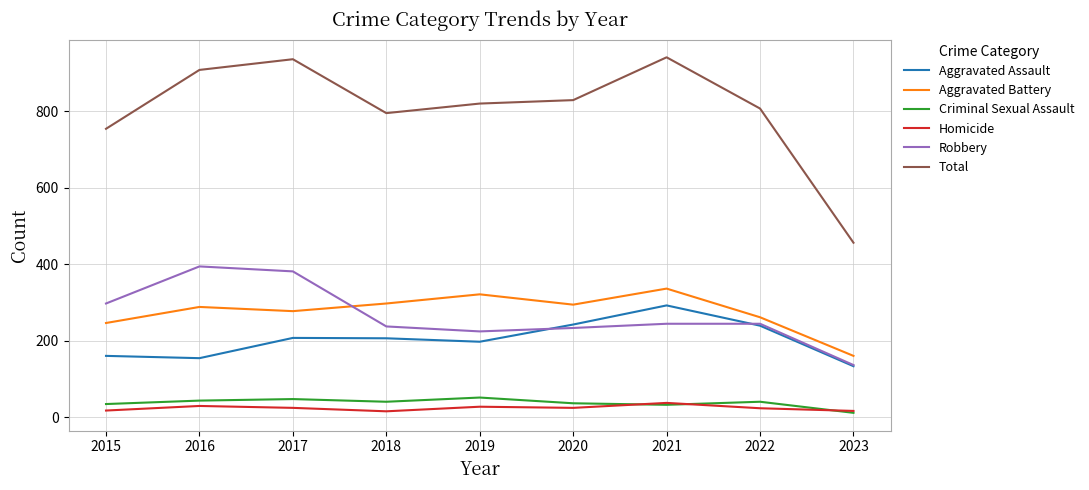

Which category has the highest value in the Aggravated Battery series?

2021